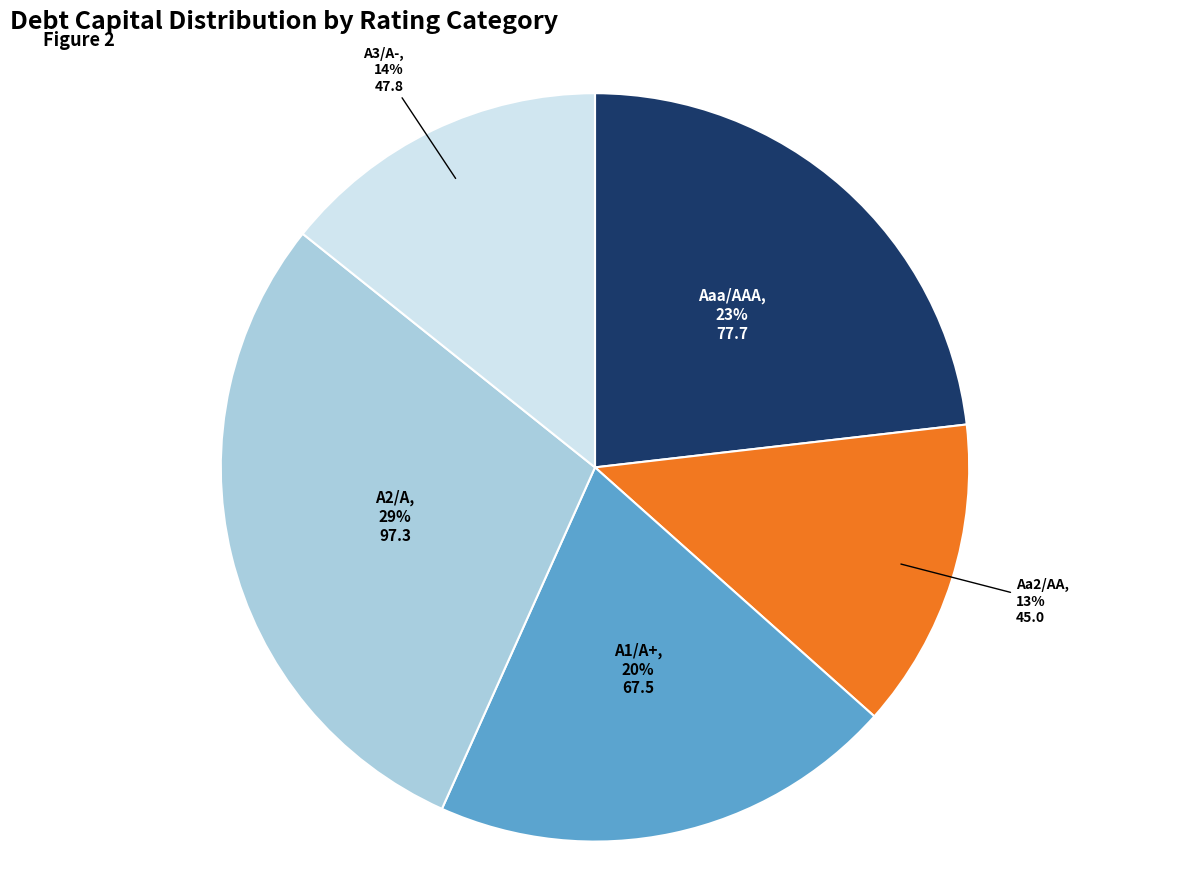

Rank the categories by value from highest to lowest.

A2/A, Aaa/AAA, A1/A+, A3/A-, Aa2/AA